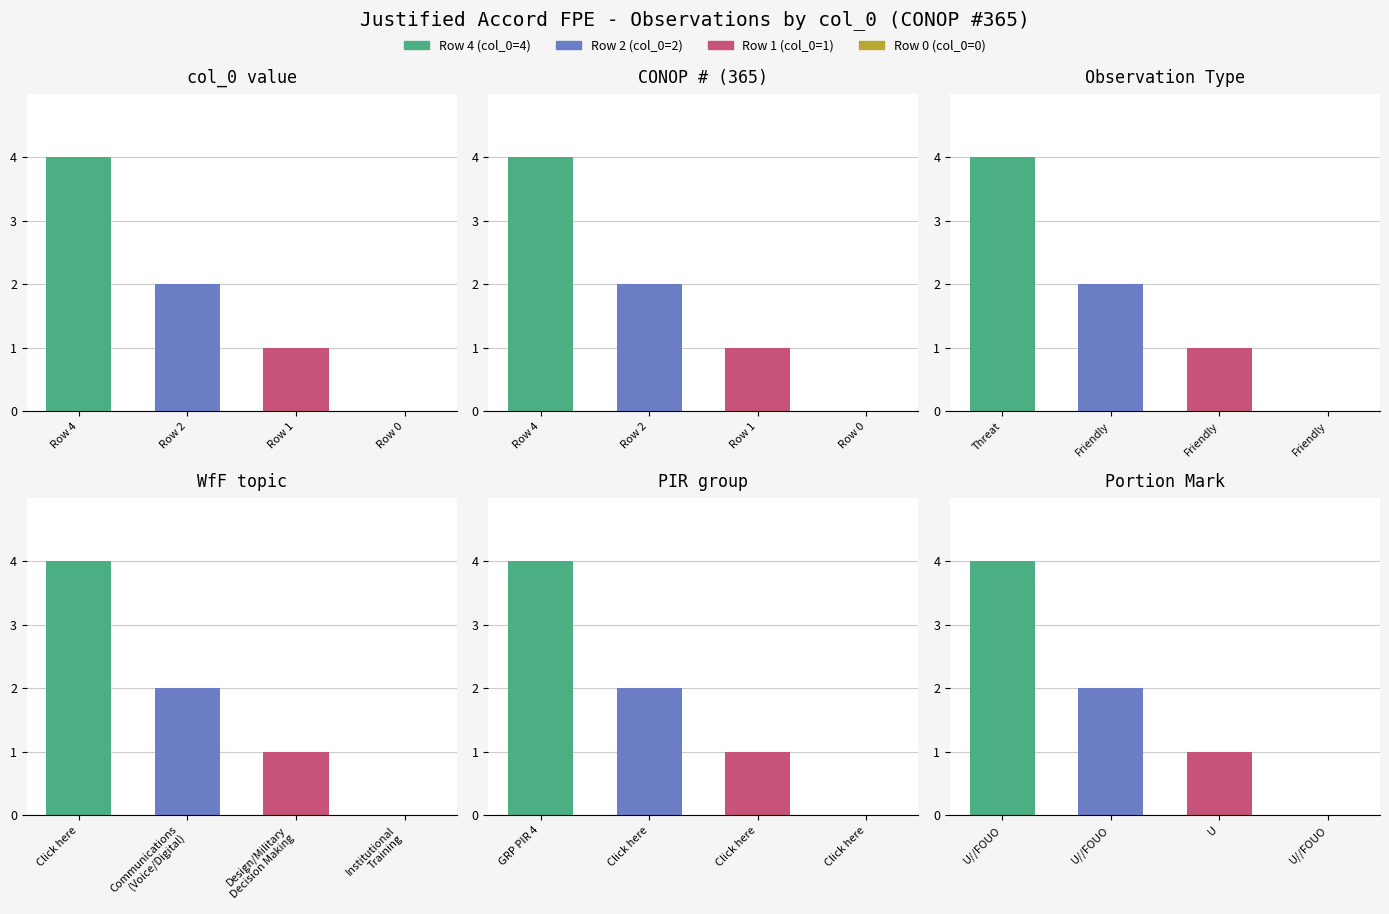

The Observation Count series shows 0 at Row 1. True or false?

False